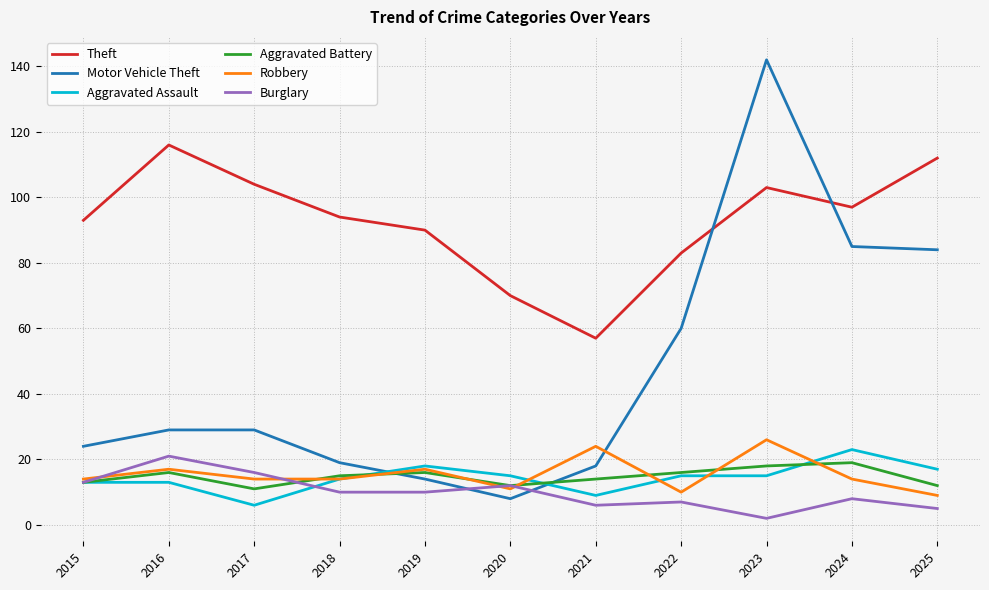

True or false: Robbery and Theft intersect in this chart.

False